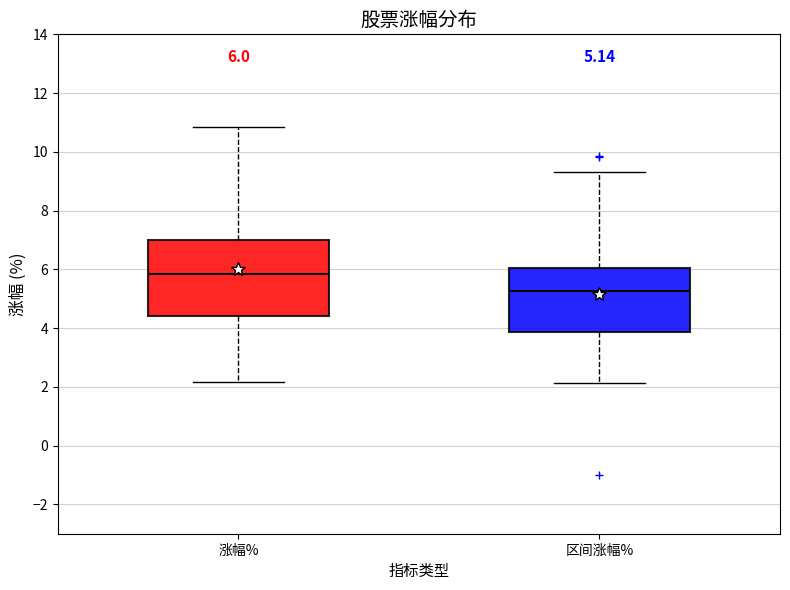

Which box is the tallest, from its lower edge to its upper edge?

涨幅%